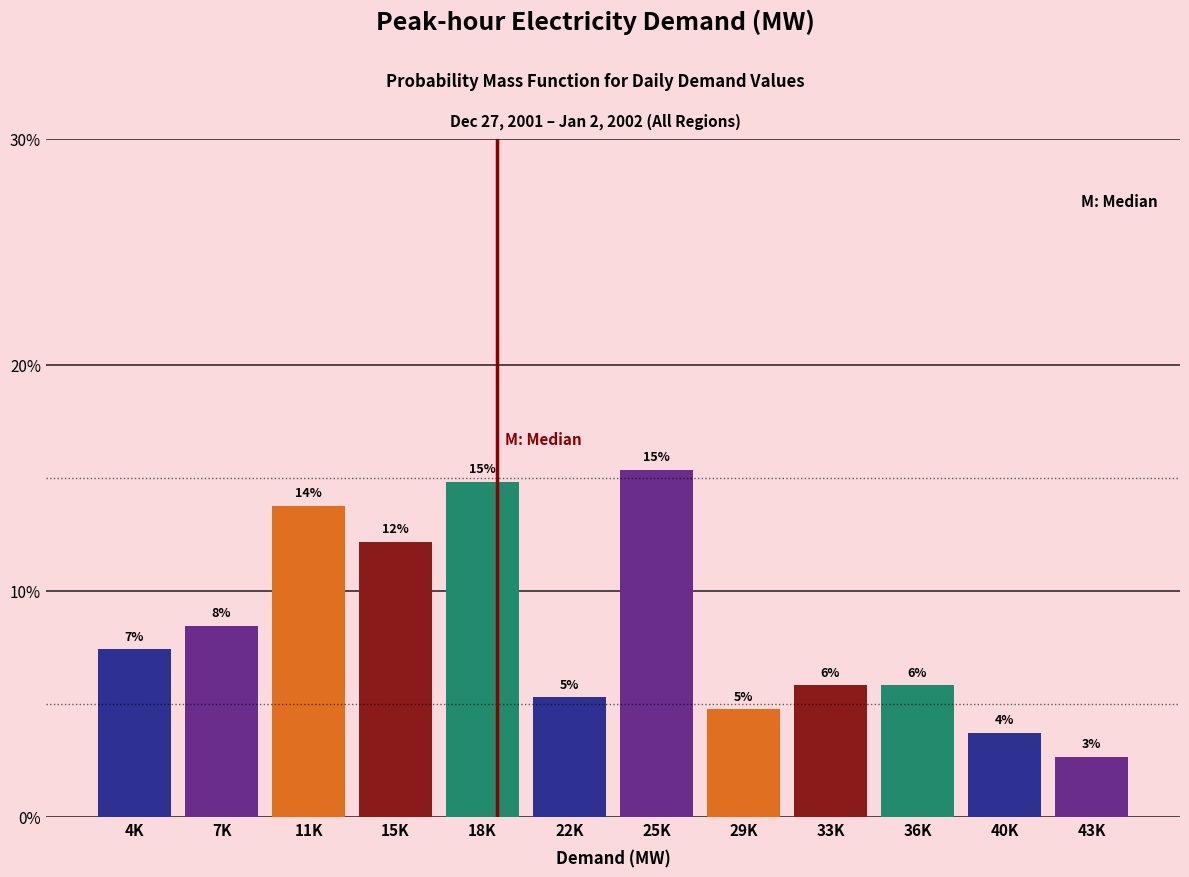

How many bars are there in total?

12